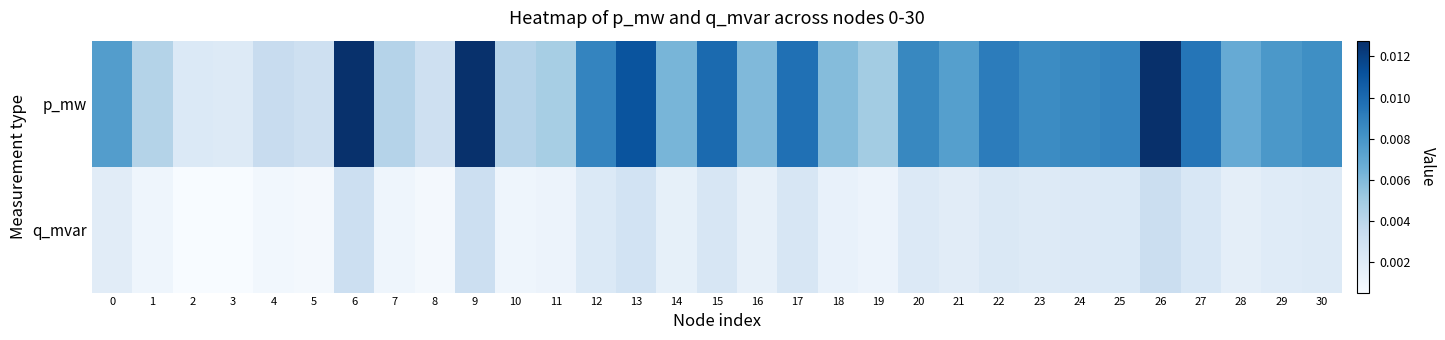

Between 4 and 6, which series saw the biggest shift?

p_mw